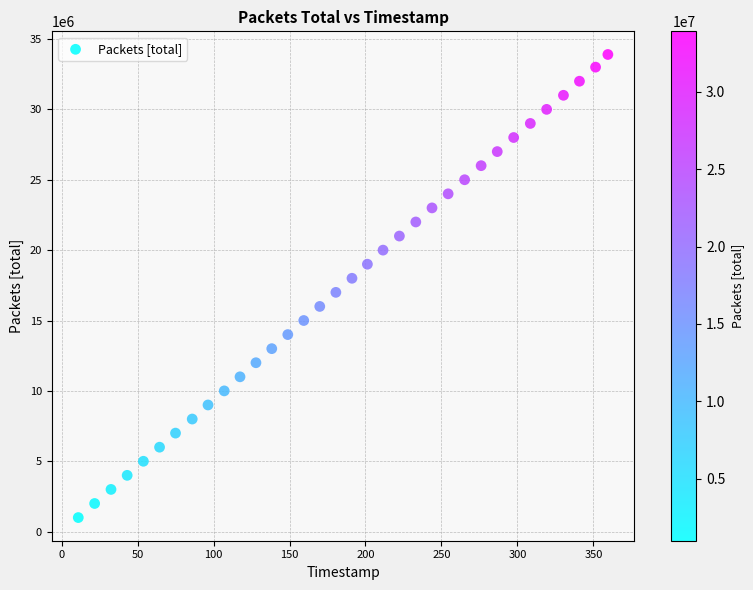

What is the range of Y values (max minus min)?

32898857